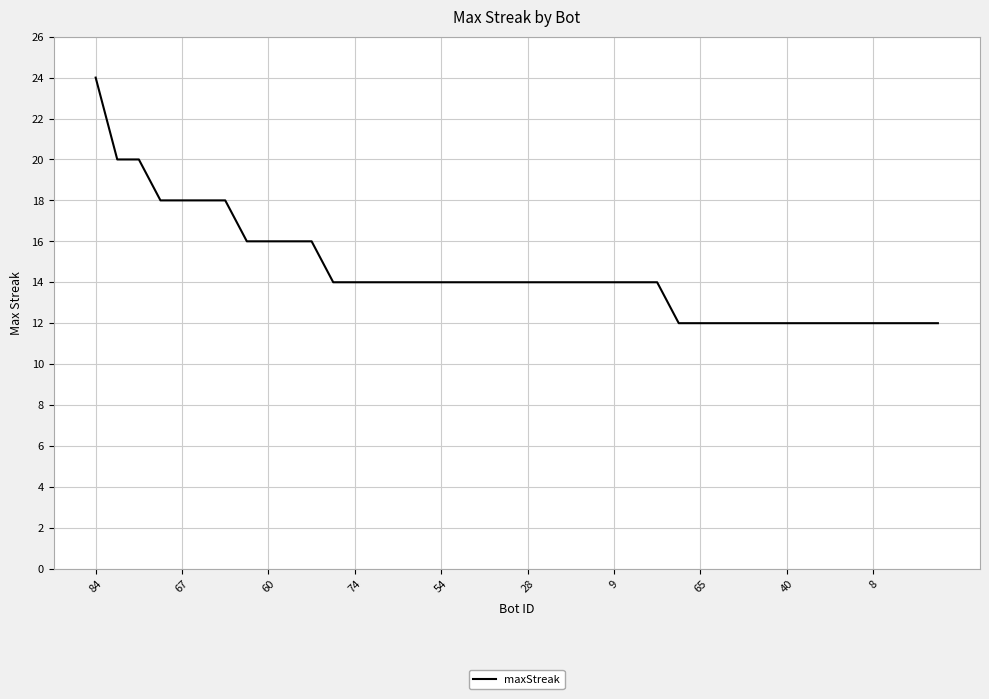

What is the greatest value displayed?

24